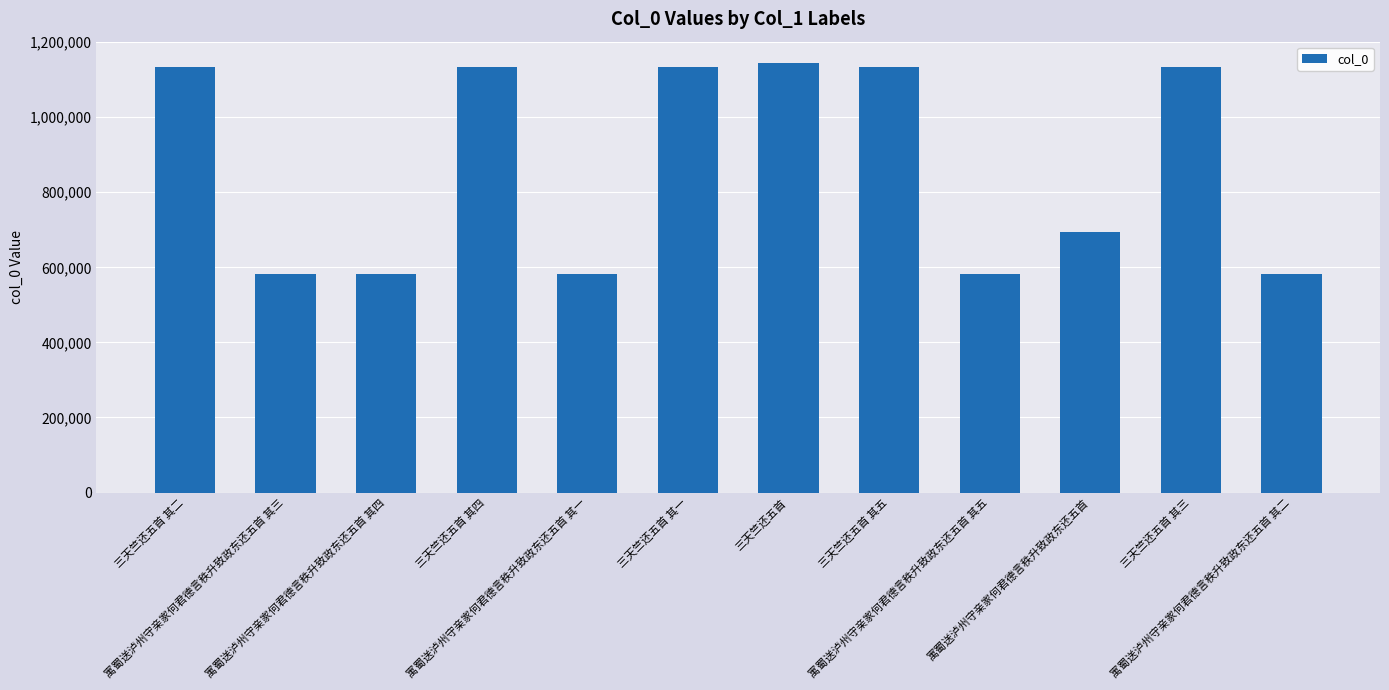

What position from the right is 三天竺还五首 其五?

5